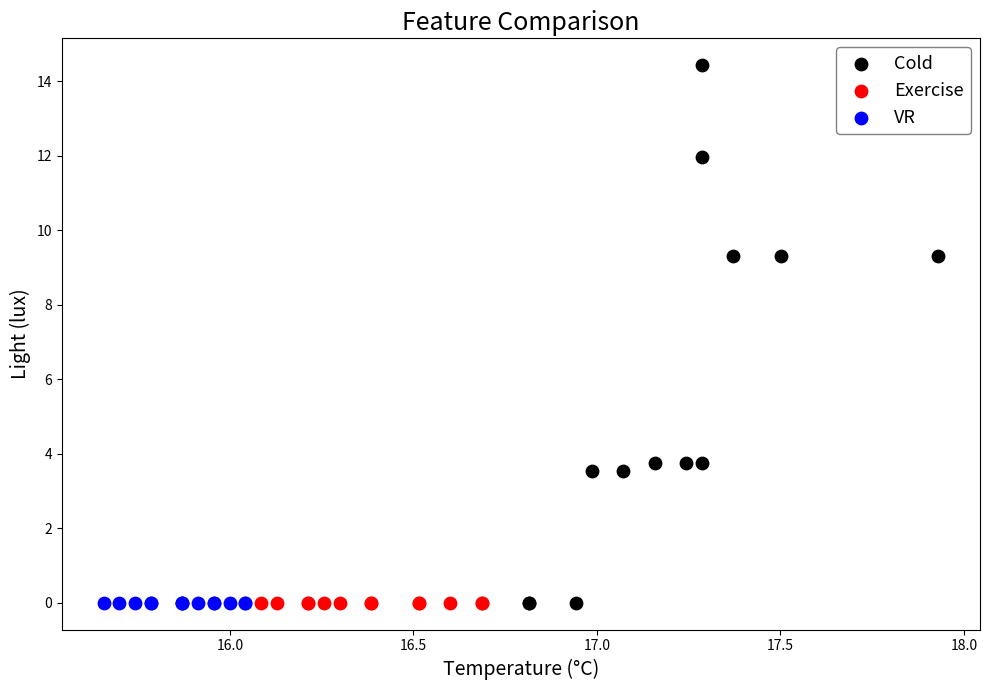

Which series reaches the maximum Y coordinate?

Cold